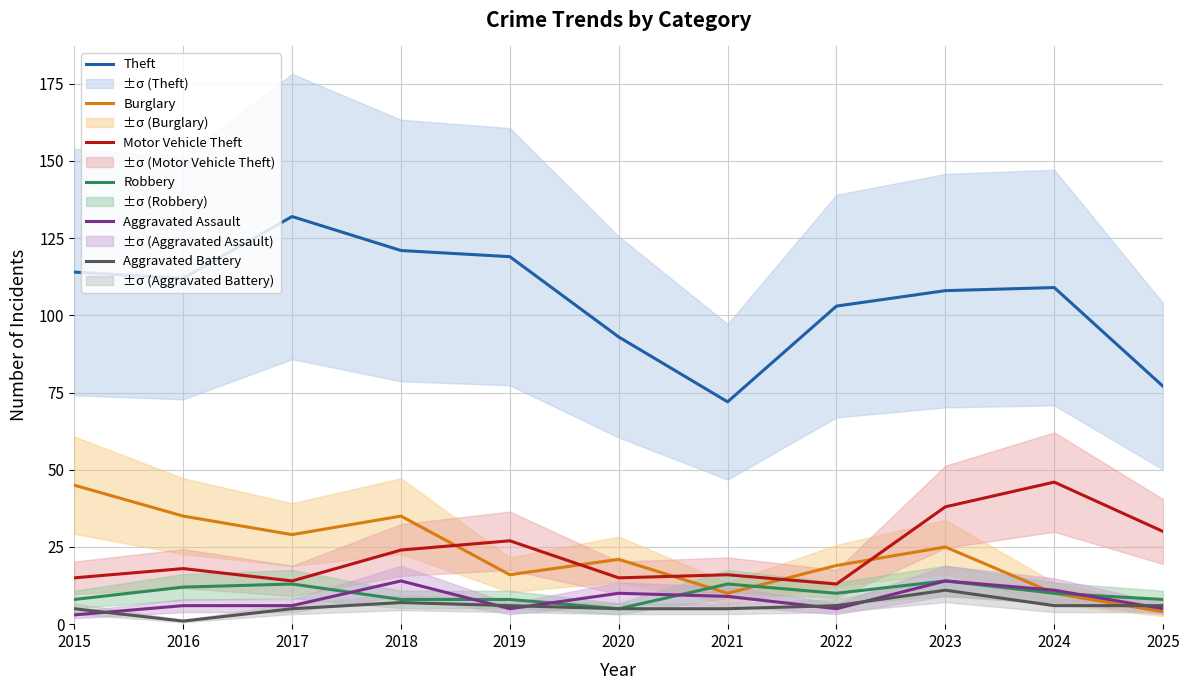

Does the chart have visible grid lines?

Yes